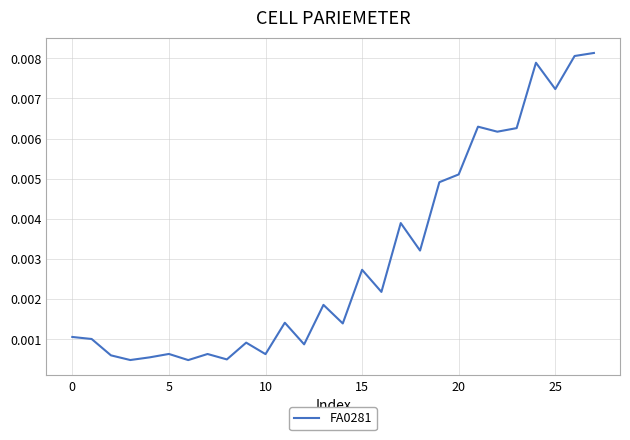

How many categories are shown in the chart?

28